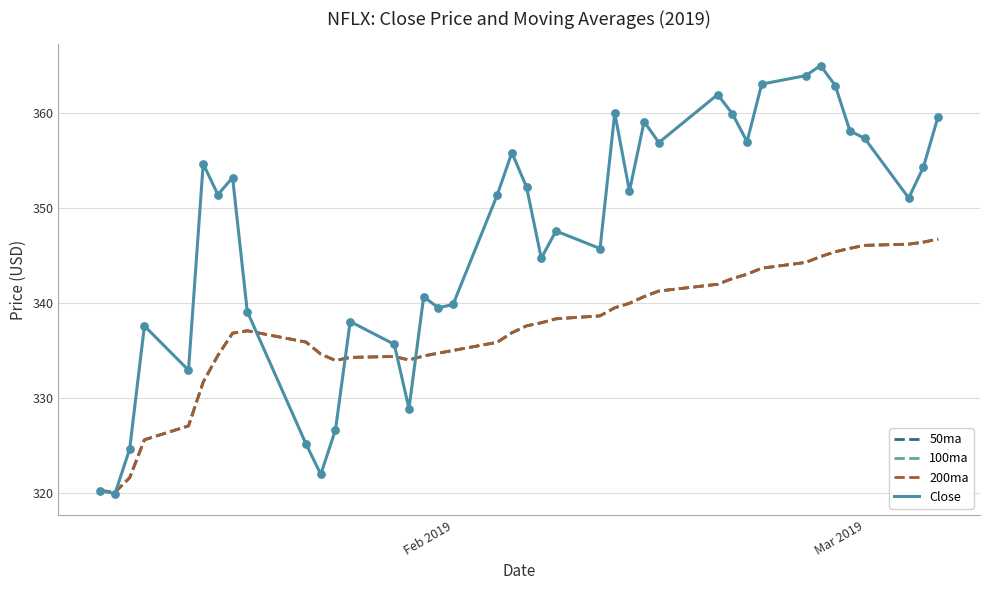

Does the chart have visible grid lines?

Yes